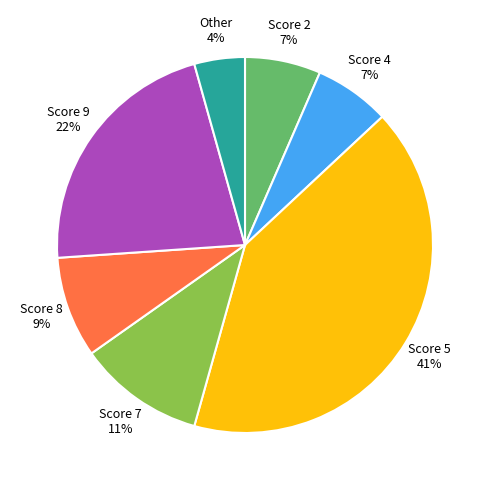

What percentage is the Score 2 slice, to the nearest percent?

7%